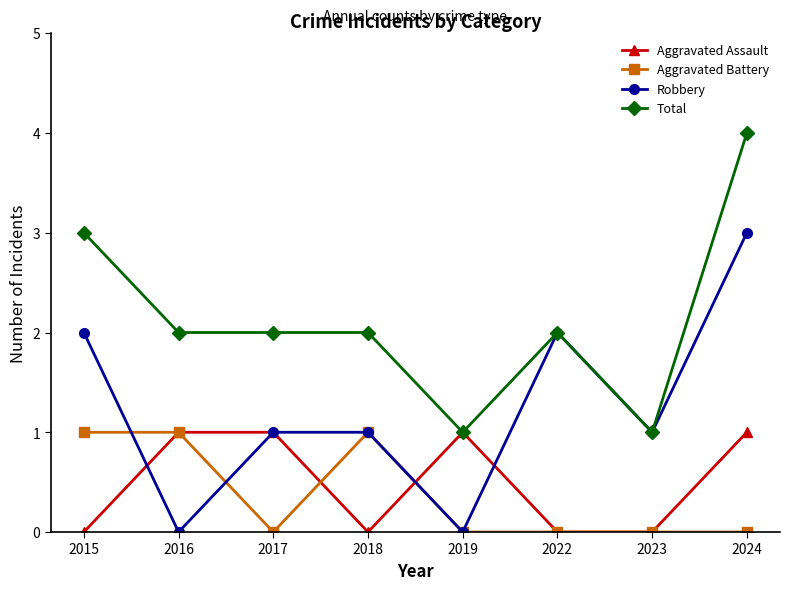

Reading right to left, what are all the values shown in this chart?

Aggravated Assault: 1	0	0	1	0	1	1	0
Aggravated Battery: 0	0	0	0	1	0	1	1
Robbery: 3	1	2	0	1	1	0	2
Total: 4	1	2	1	2	2	2	3